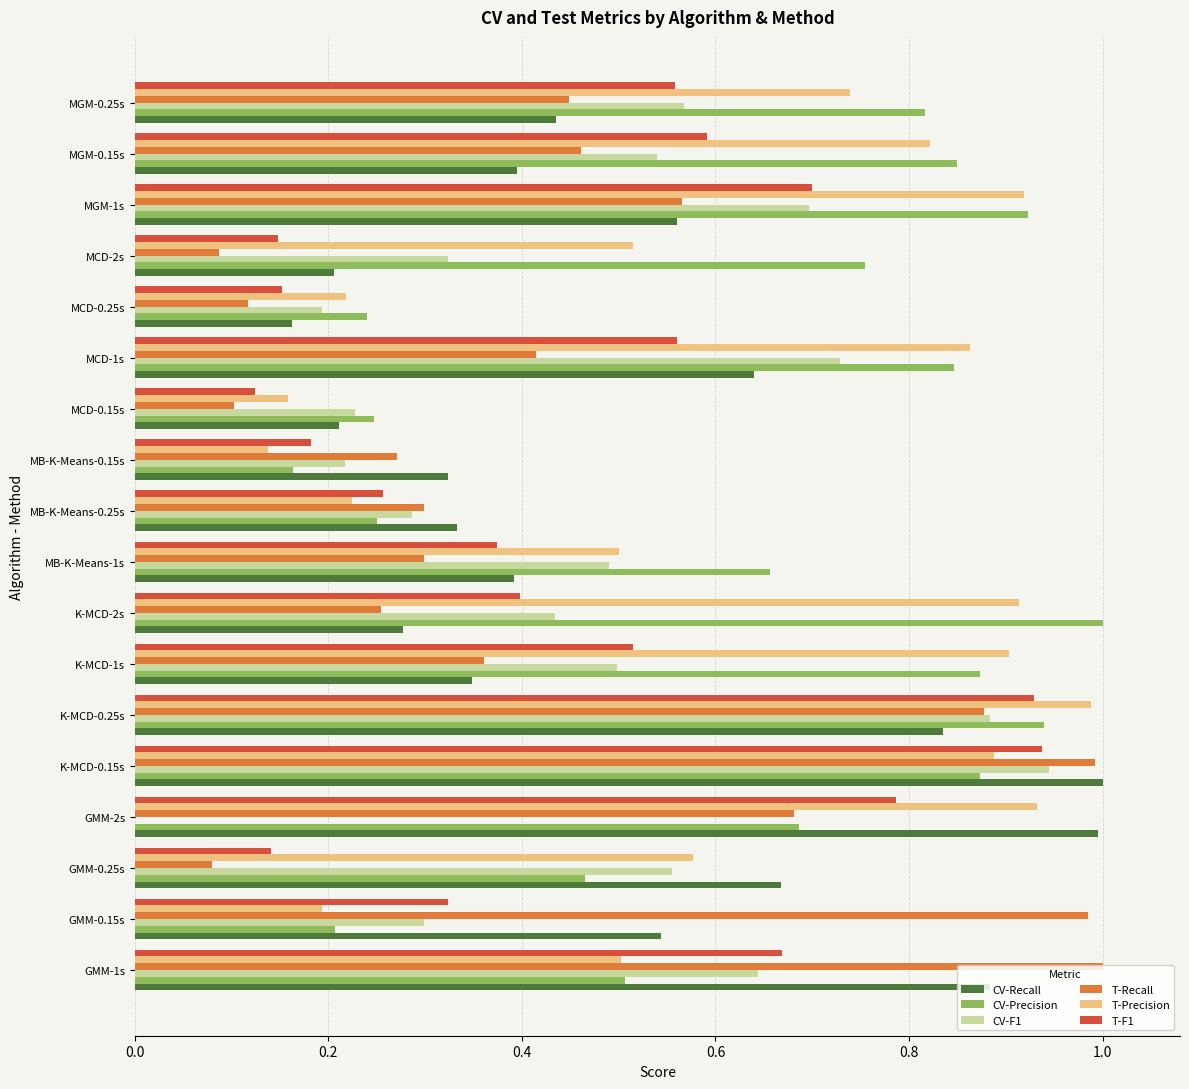

Which series changed the most between GMM-0.15s and GMM-2s?

T-Precision